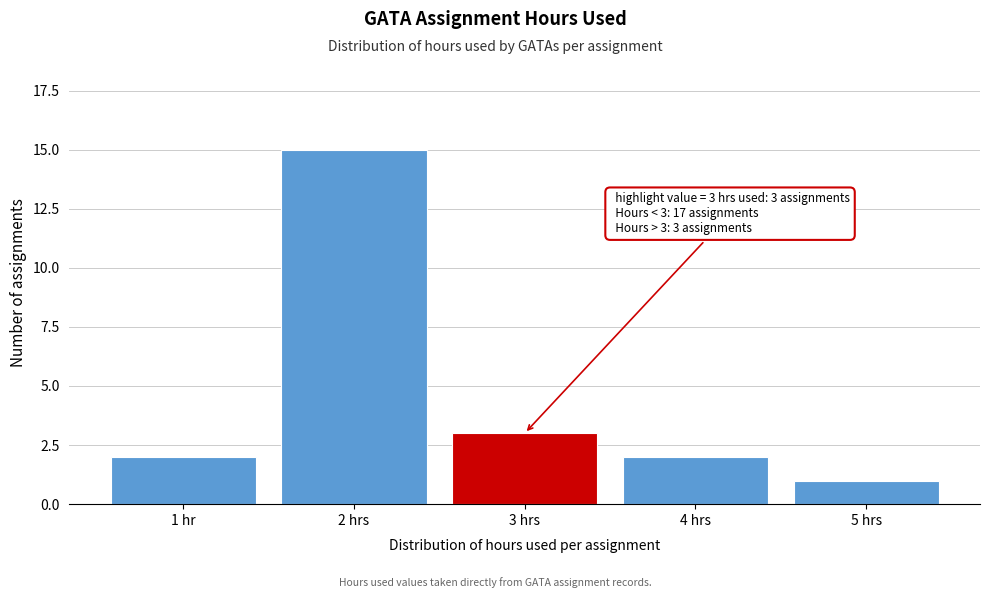

Reading left to right, extract all data points from this chart.

1 hr=2	2 hrs=15	3 hrs=3	4 hrs=2	5 hrs=1